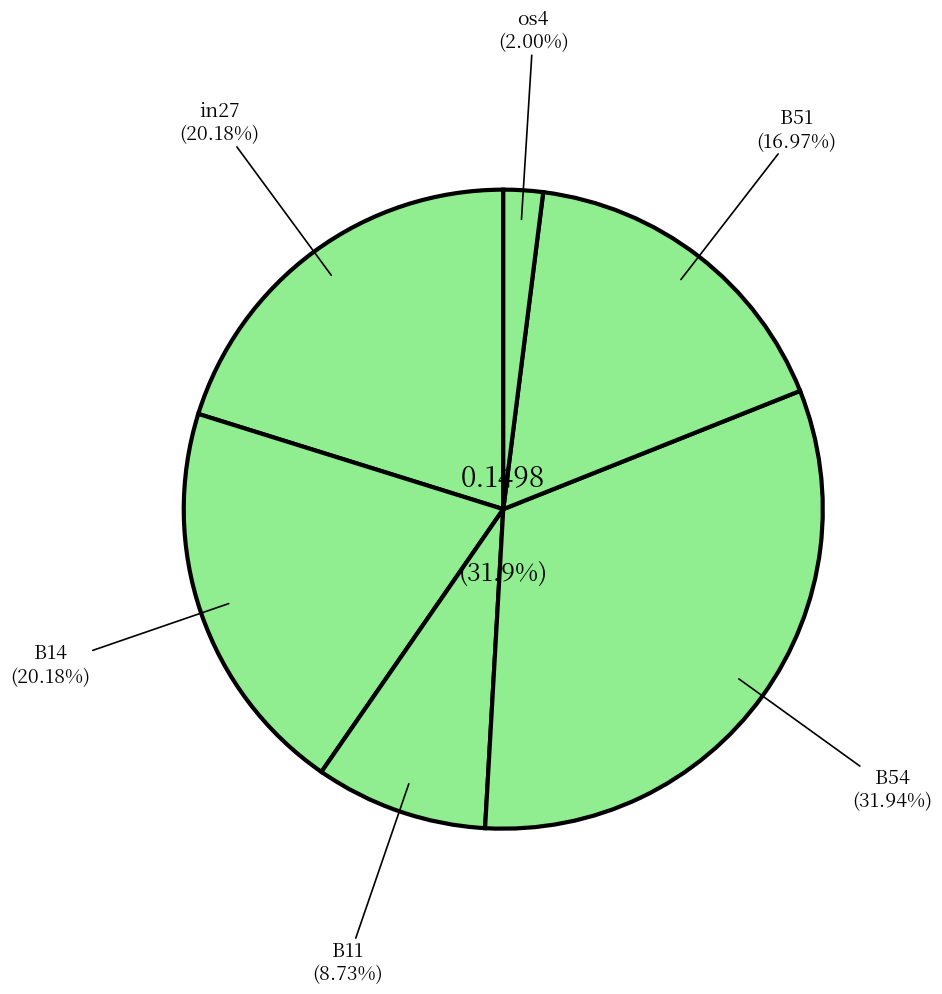

What percentage is the B14 slice, to the nearest percent?

20%